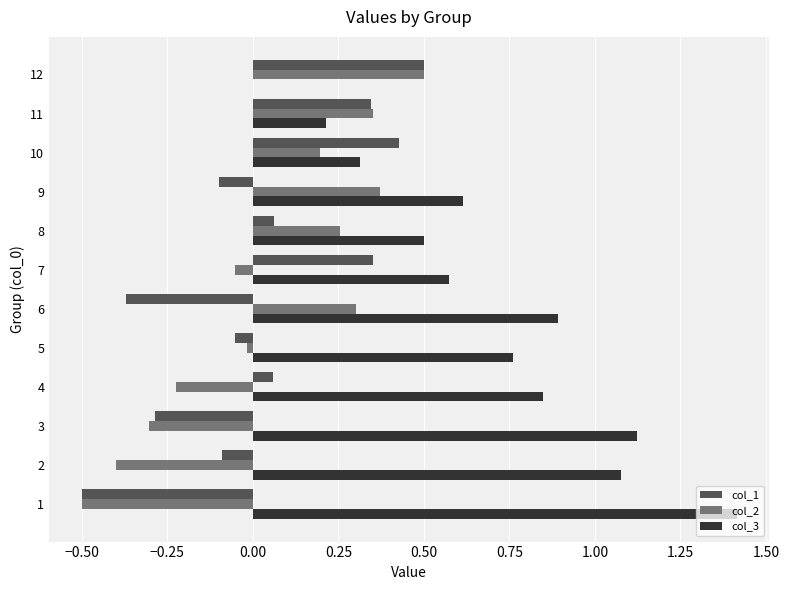

The col_2 series shows 0.3 at 10. True or false?

False